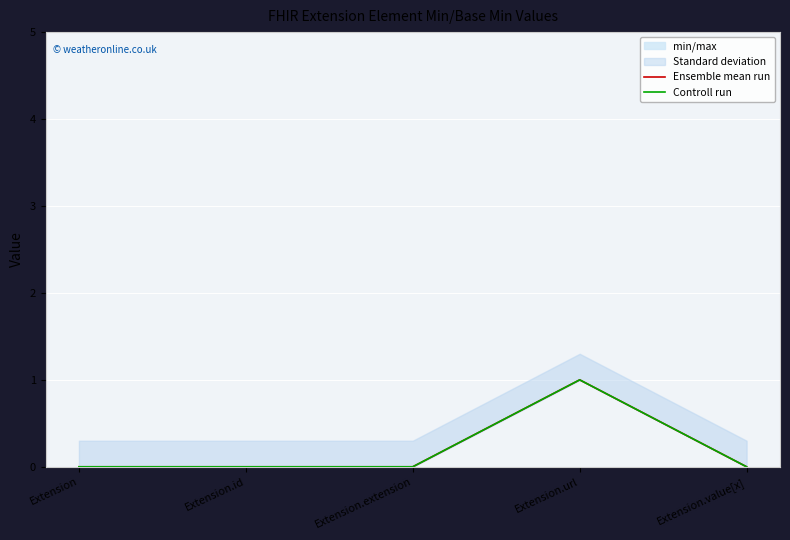

True or false: Controll run has more than 1 points higher than both neighbors.

False